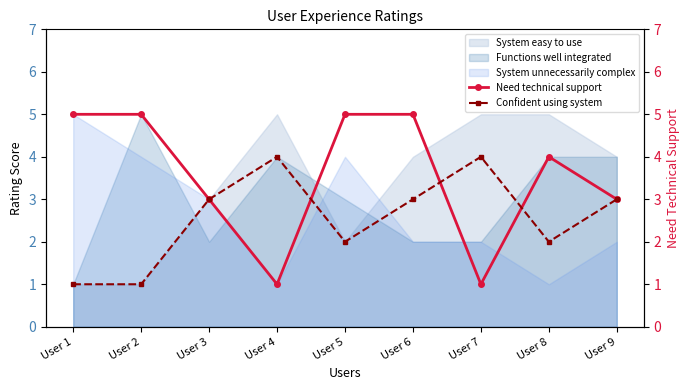

List the labels in order of Need technical support value, smallest first.

User 4, User 7, User 3, User 9, User 8, User 1, User 2, User 5, User 6